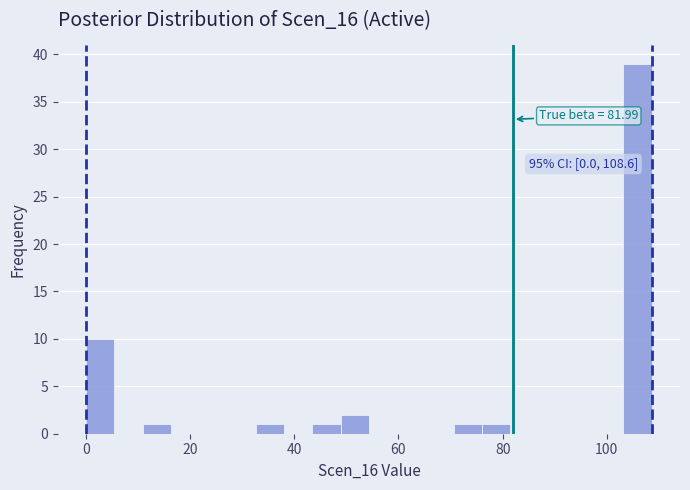

Around what value on the x-axis is the tallest bar? Give the approximate position of its centre, as read against the axis.

106